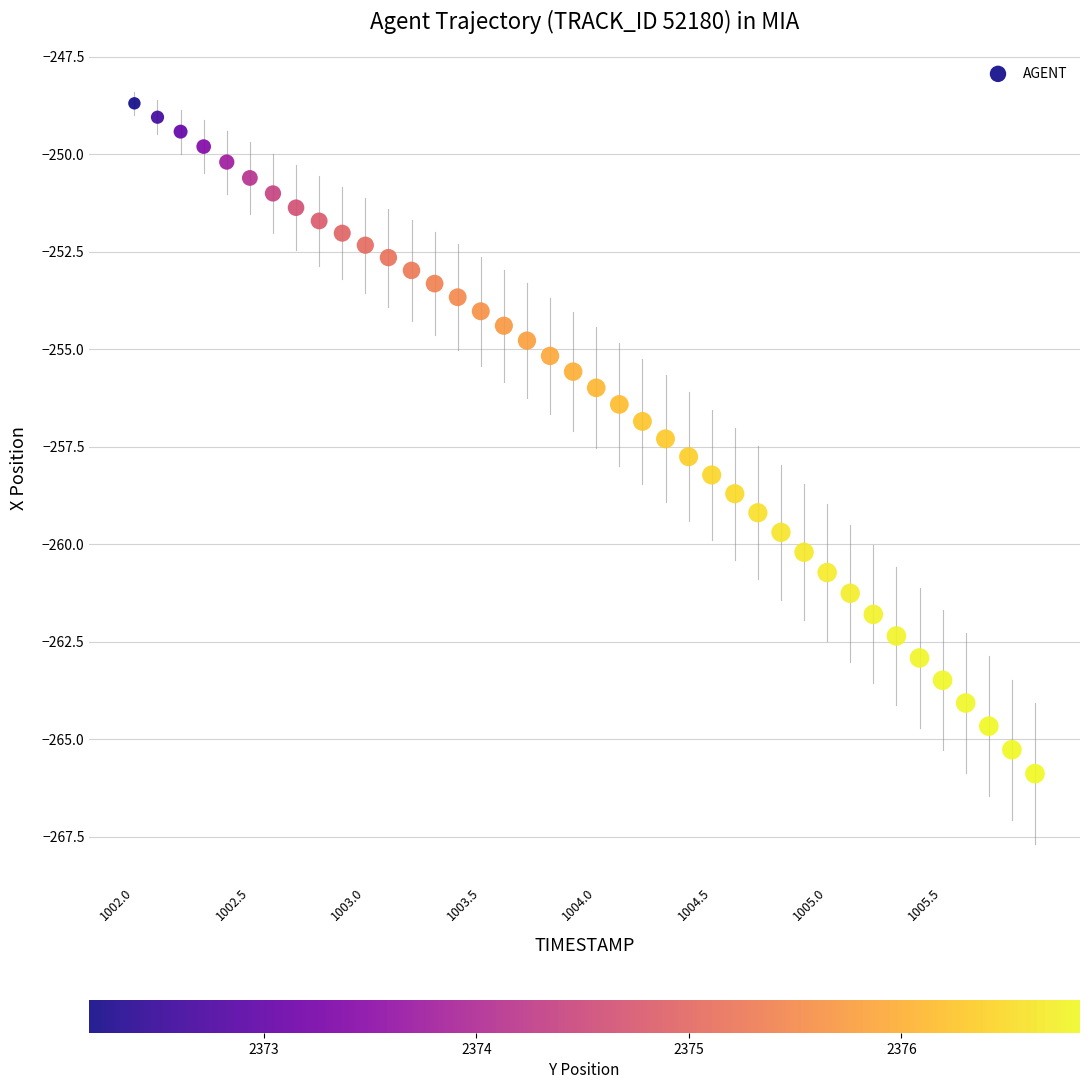

What is the range of Y values (max minus min)?

17.2